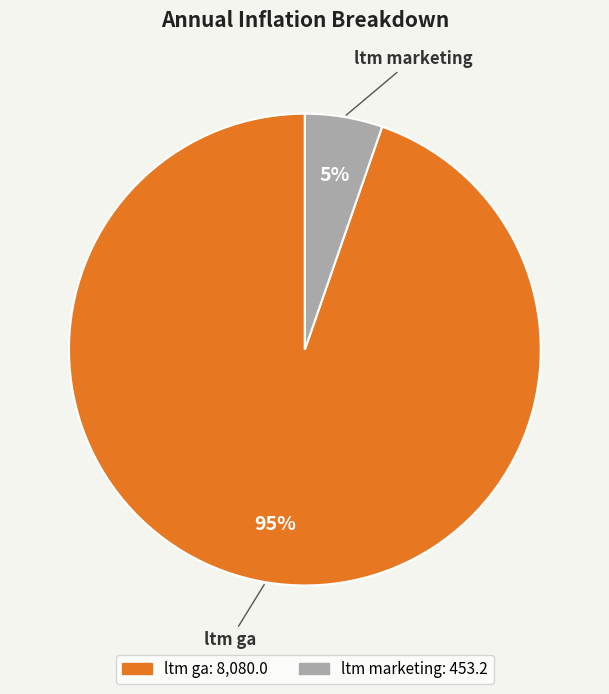

How many slices are in this pie chart?

2